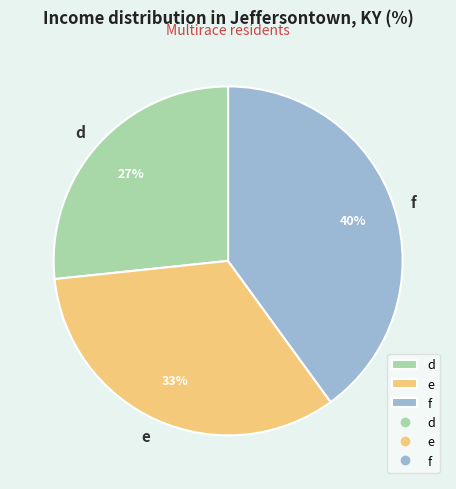

True or false: d accounts for 13% of the total.

False